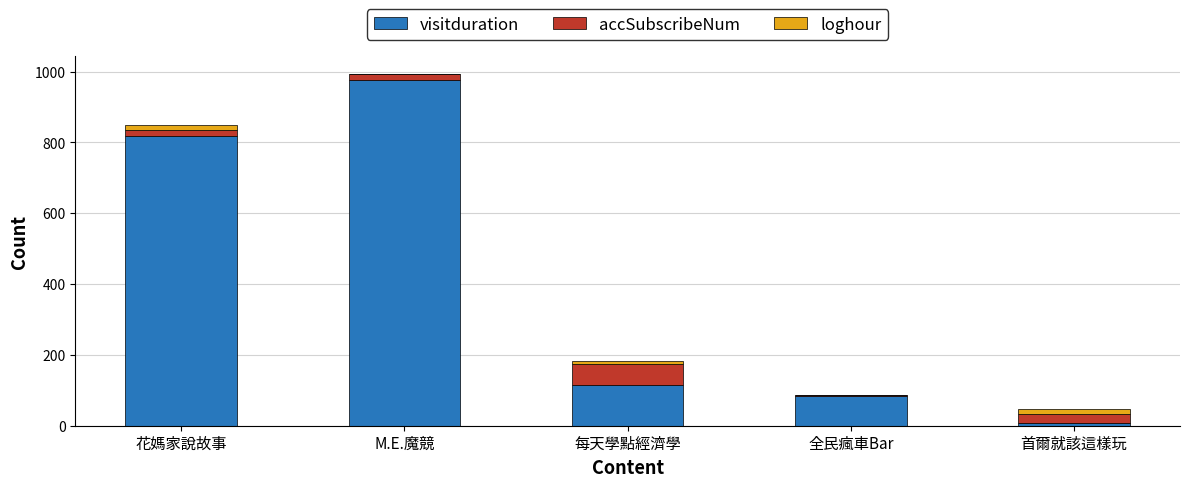

Reading right to left, transcribe the values for visitduration.

首爾就該這樣玩=7	全民瘋車Bar=85	每天學點經濟學=115	M.E.魔競=976	花媽家說故事=818